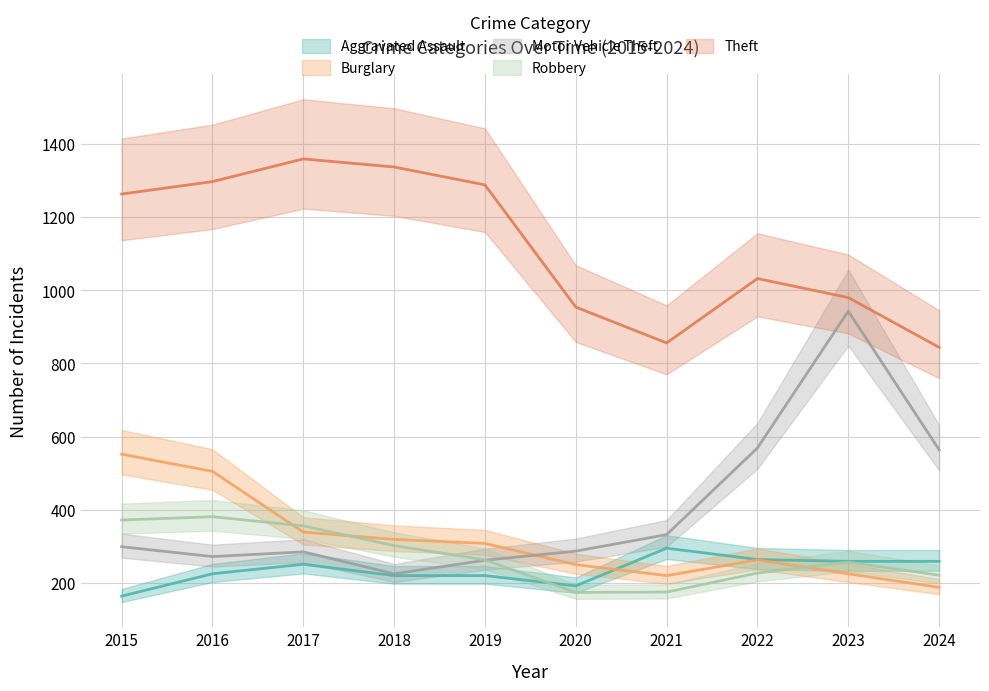

True or false: Motor Vehicle Theft and Theft intersect in this chart.

False